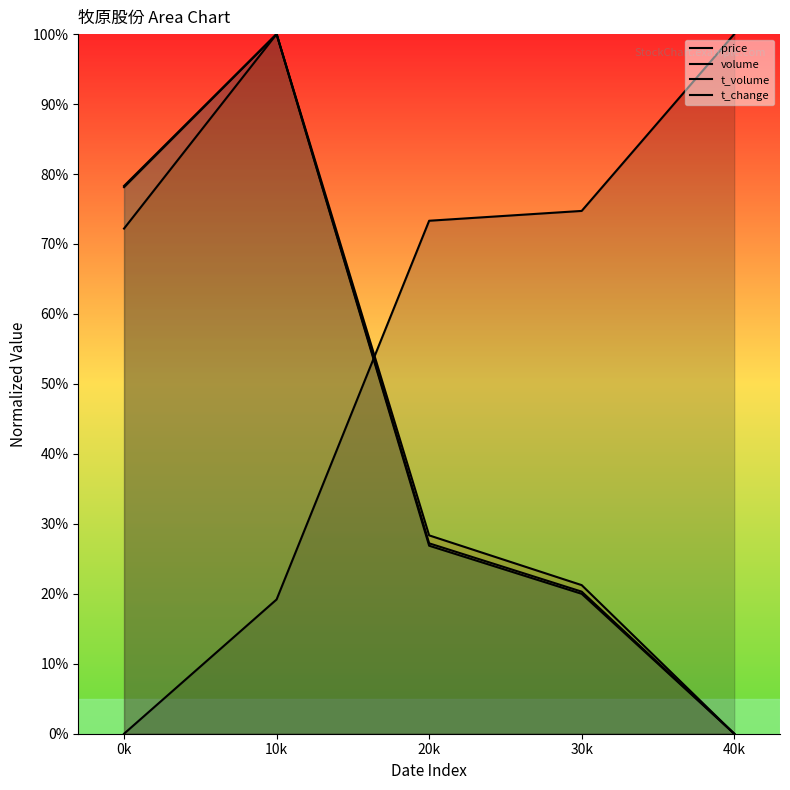

Between which two adjacent categories do volume and price first intersect?

10k and 20k